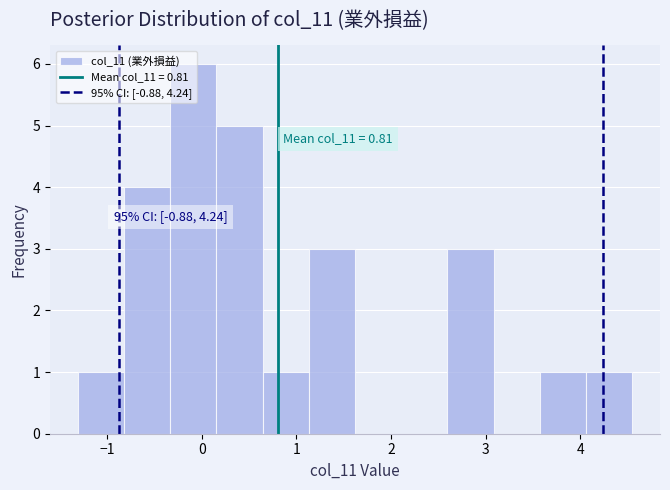

Which range on the x-axis has the tallest bar?

-0.3 to 0.2